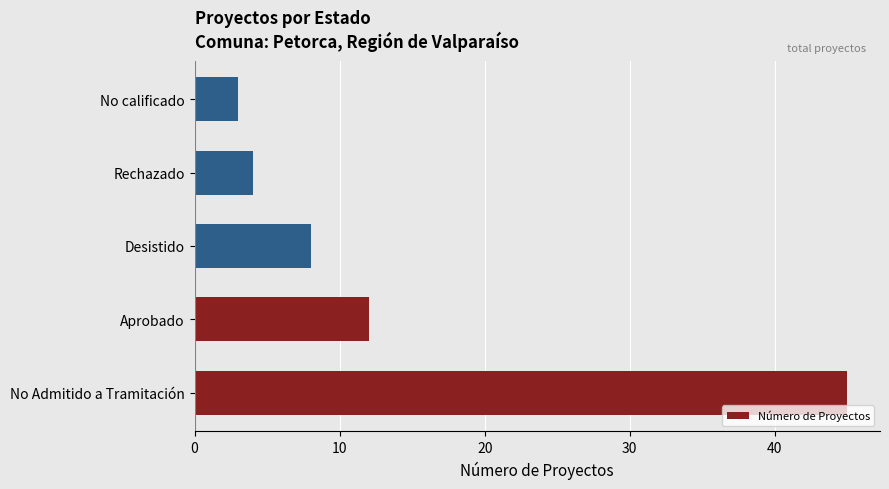

What is the smallest value displayed?

3